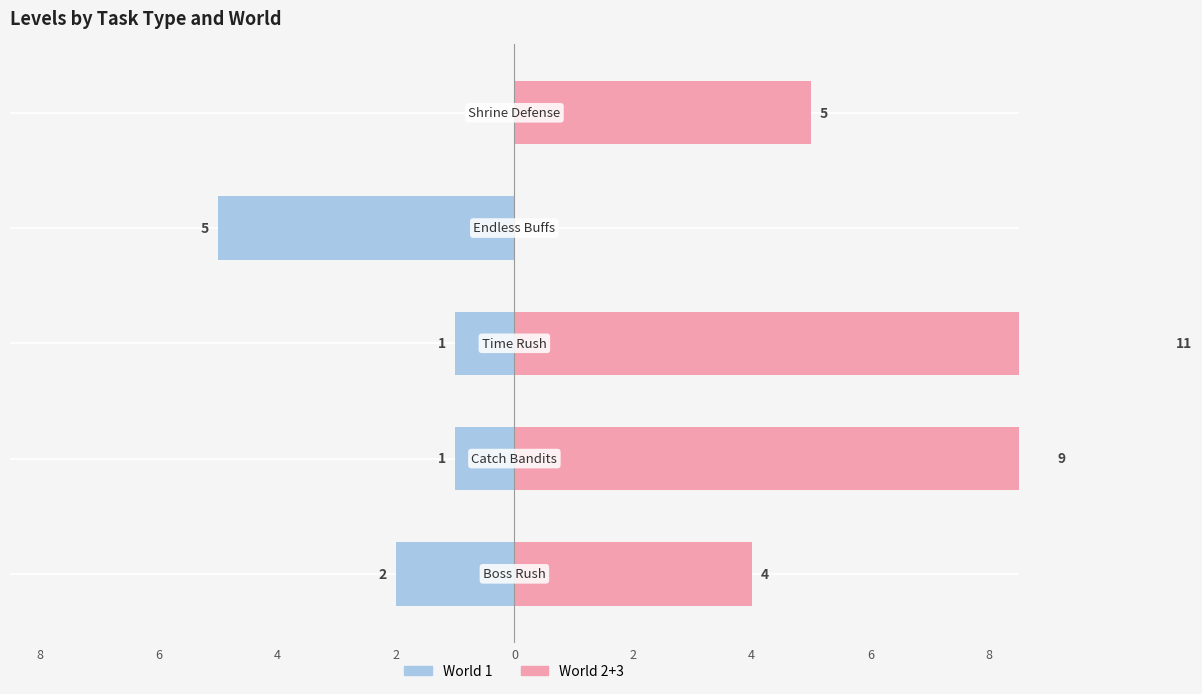

What is the smallest value displayed?

-5